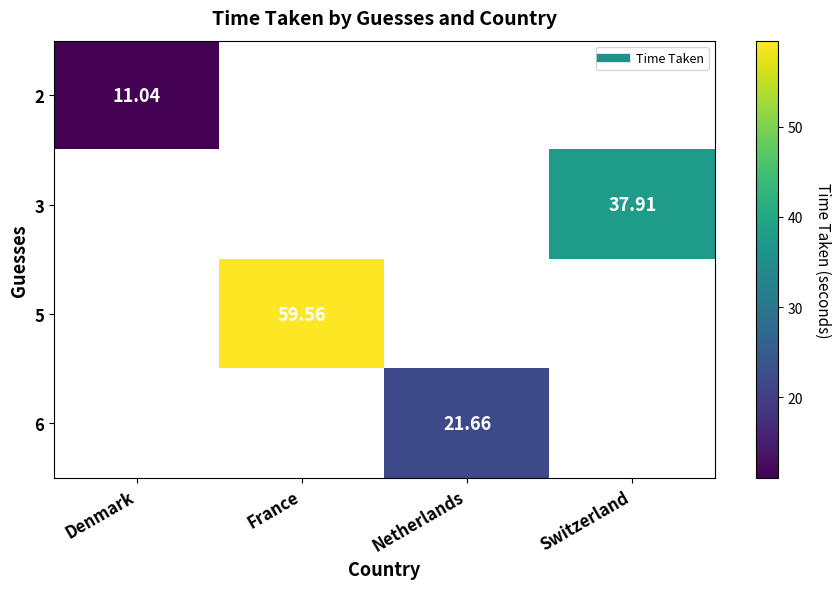

Which category has the highest value in the 2 series?

Denmark